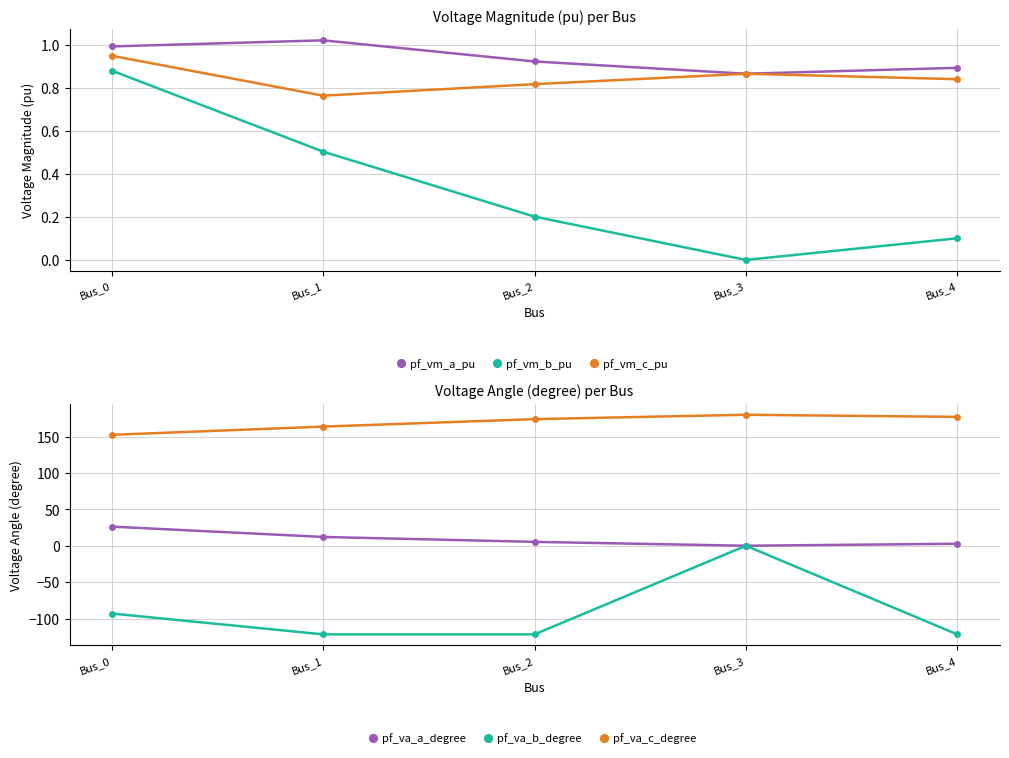

Reading left to right, list all the values displayed in this chart.

pf_vm_a_pu: Bus_0=1.0	Bus_1=1.0	Bus_2=0.9	Bus_3=0.9	Bus_4=0.9
pf_vm_b_pu: Bus_0=0.9	Bus_1=0.5	Bus_2=0.2	Bus_3=0.0	Bus_4=0.1
pf_vm_c_pu: Bus_0=0.9	Bus_1=0.8	Bus_2=0.8	Bus_3=0.9	Bus_4=0.8
pf_va_a_degree: Bus_0=26.3	Bus_1=12.1	Bus_2=5.3	Bus_3=0.0	Bus_4=2.7
pf_va_b_degree: Bus_0=-93.2	Bus_1=-121.8	Bus_2=-121.8	Bus_3=0.0	Bus_4=-121.8
pf_va_c_degree: Bus_0=152.4	Bus_1=163.7	Bus_2=174.0	Bus_3=180.0	Bus_4=177.1